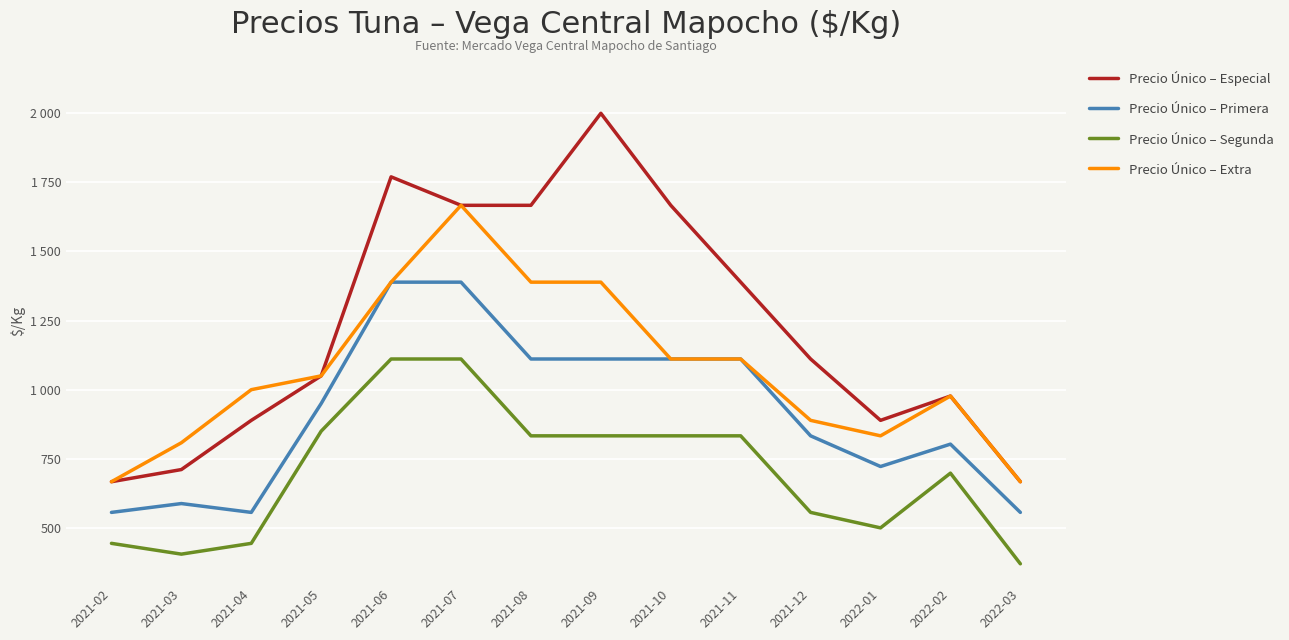

Read the Precio Único – Segunda value at 2021-09, to the nearest 100.

800